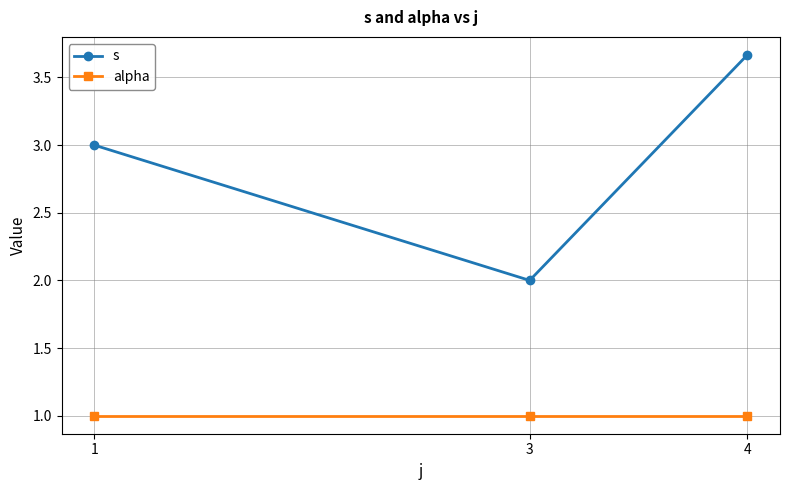

What is the average value of the s series?

2.9